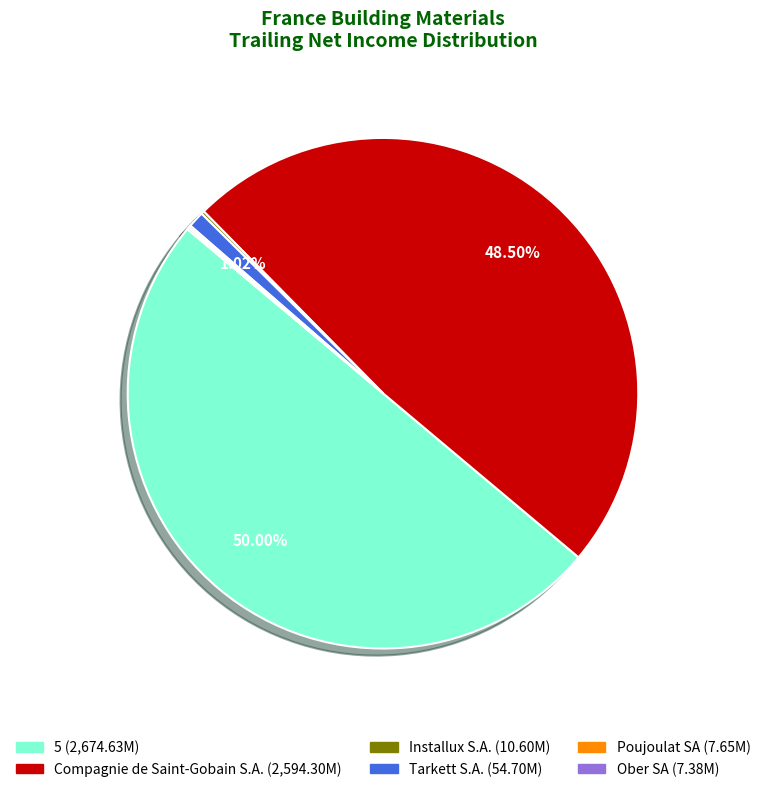

Do 5 and Tarkett S.A. together represent more than half of the pie?

Yes